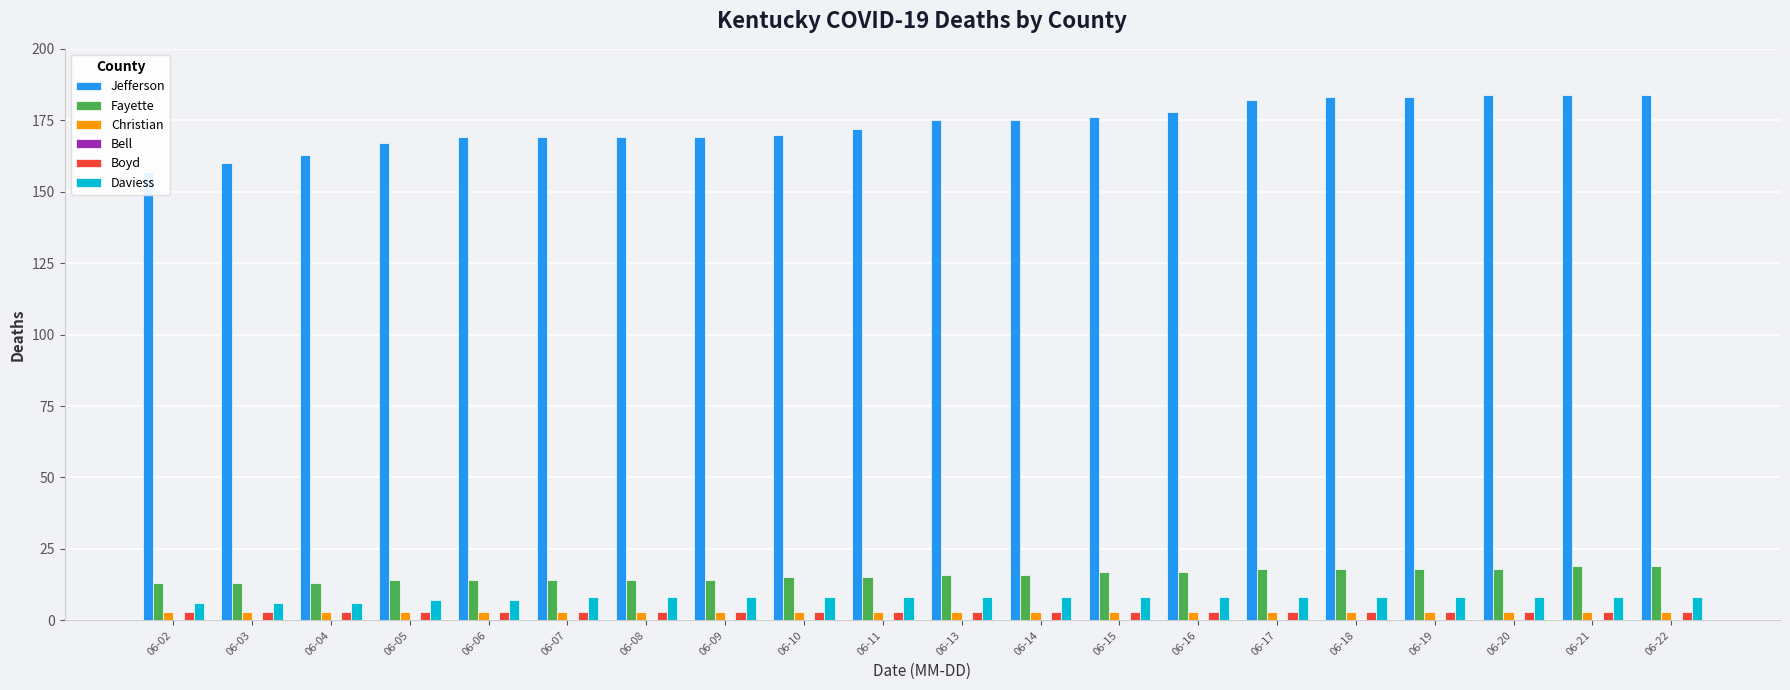

True or false: Jefferson has a value of 184 at 06-21.

True